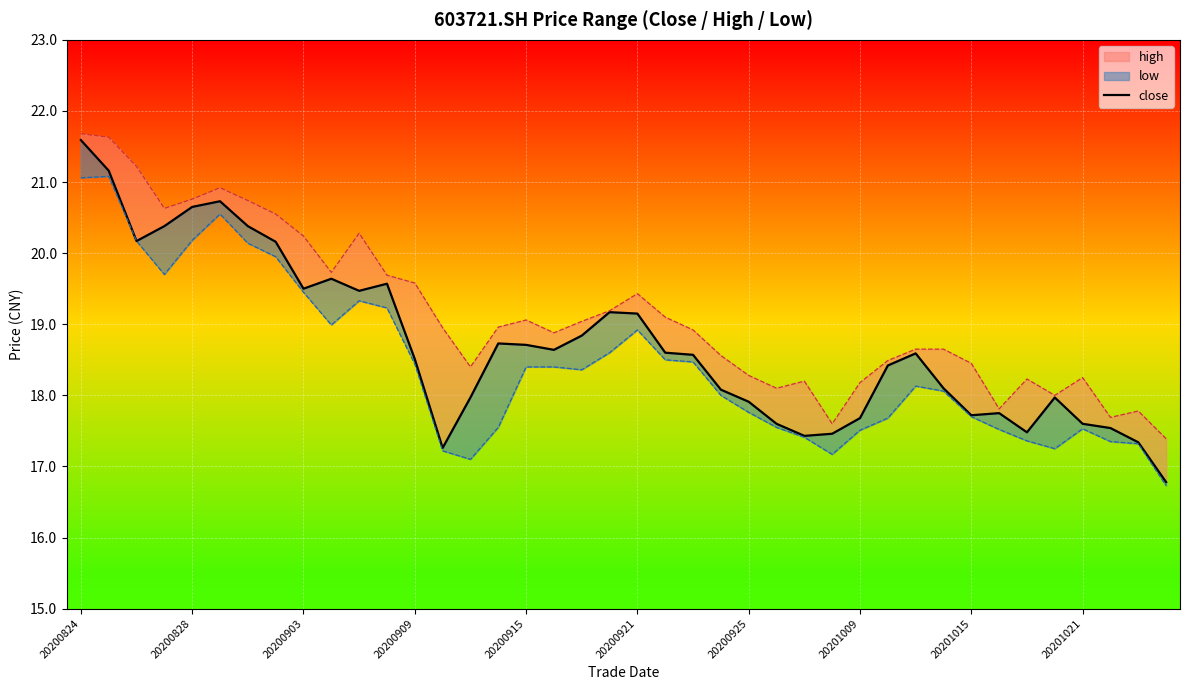

Reading left to right, transcribe all the data shown in this chart.

21.6	21.2	20.2	20.4	20.6	20.7	20.4	20.2	19.5	19.6	19.5	19.6	18.5	17.3	18.0	18.7	18.7	18.6	18.8	19.2	19.1	18.6	18.6	18.1	17.9	17.6	17.4	17.5	17.7	18.4	18.6	18.1	17.7	17.8	17.5	18.0	17.6	17.5	17.3	16.8